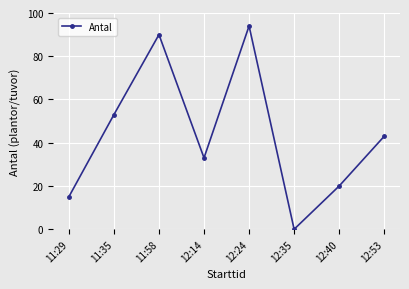

How many lines are shown in the chart?

1